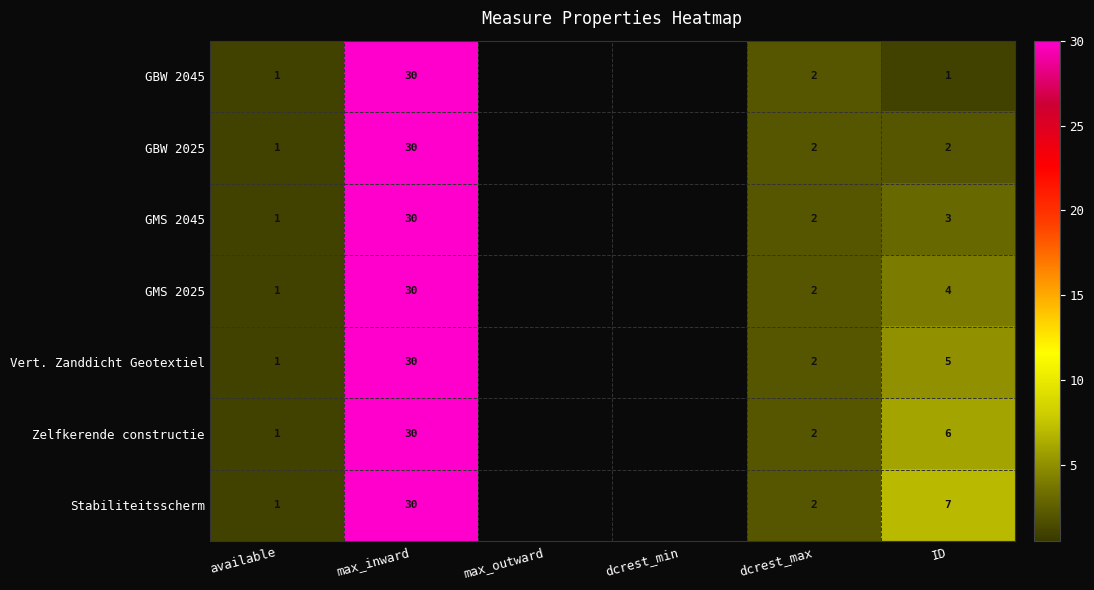

What is the sum of the Stabiliteitsscherm values at ID and max_inward?

37